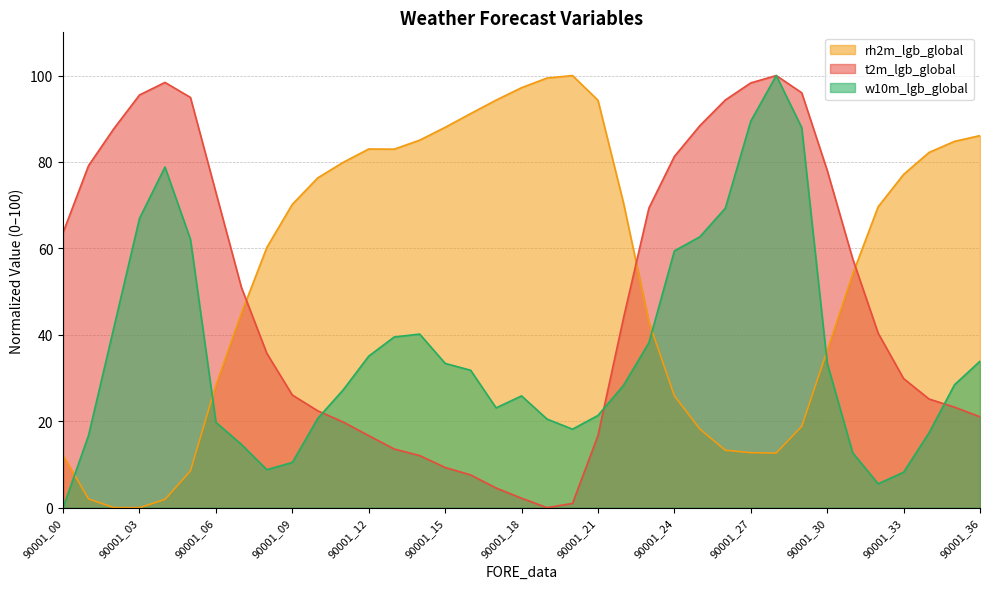

The value of t2m_lgb_global at 90001_18 is 1.5. True or false?

False